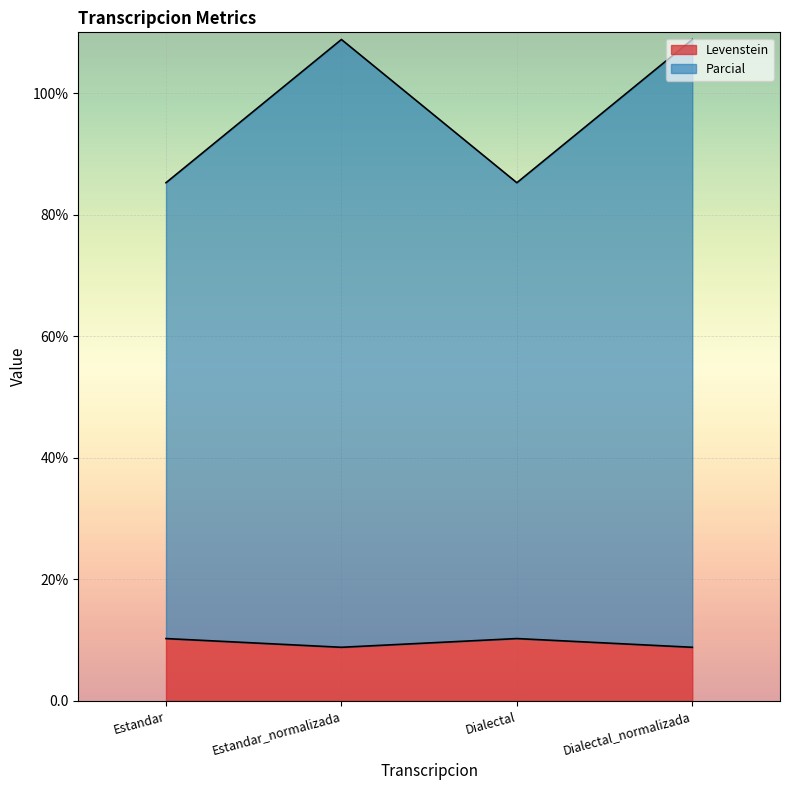

Between Dialectal_normalizada and Dialectal, which is larger?

Dialectal